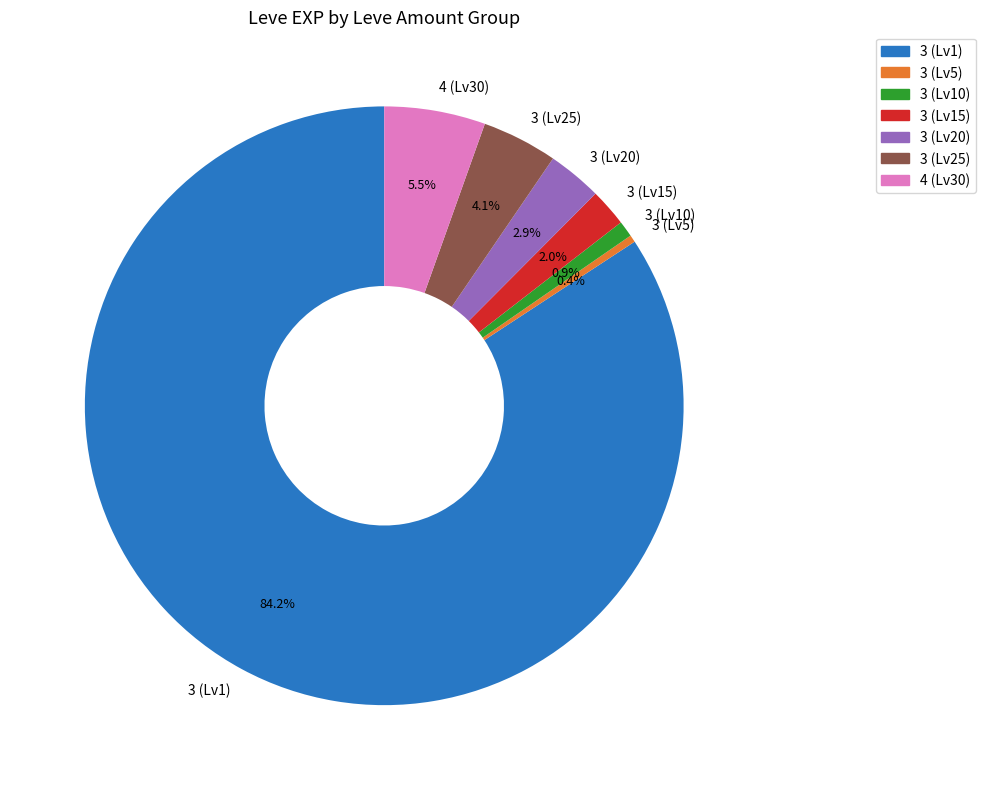

Which has a higher value, 3 (Lv5) or 4 (Lv30)?

4 (Lv30)